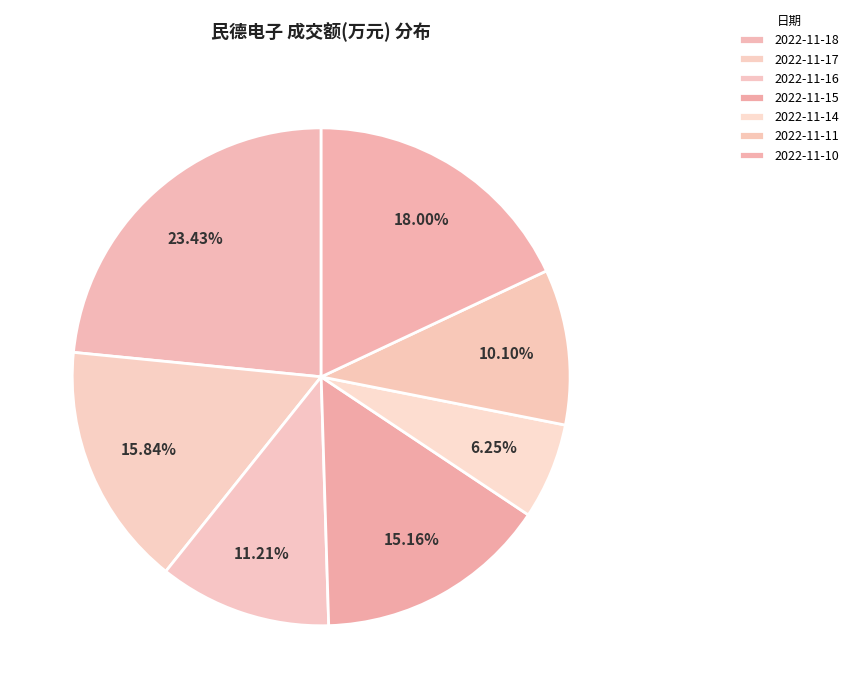

What is the smallest slice in the pie chart?

2022-11-14